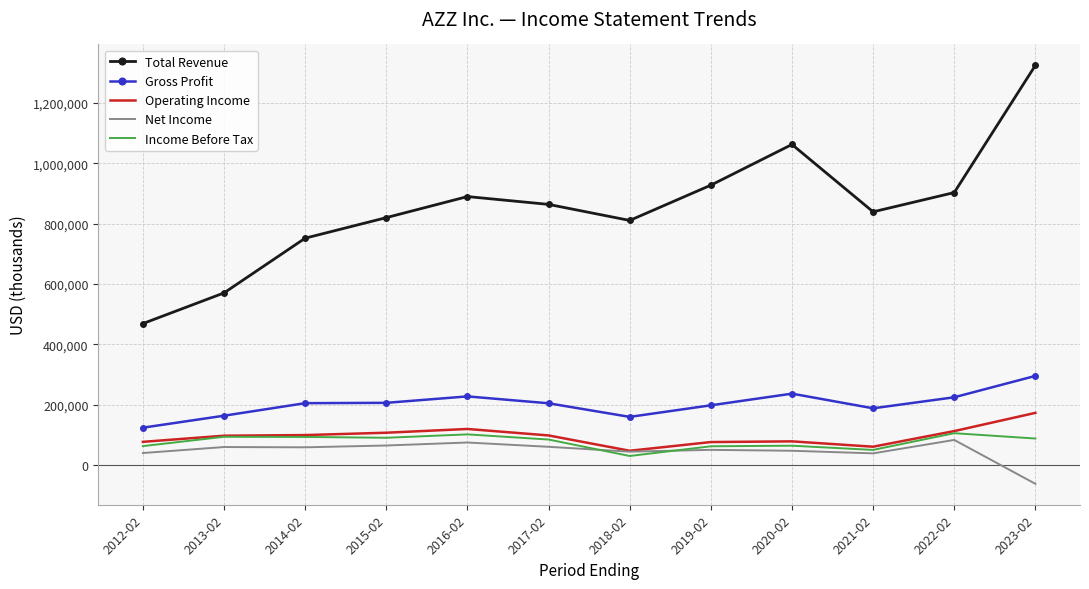

At which category is the sum across all series the highest?

2023-02